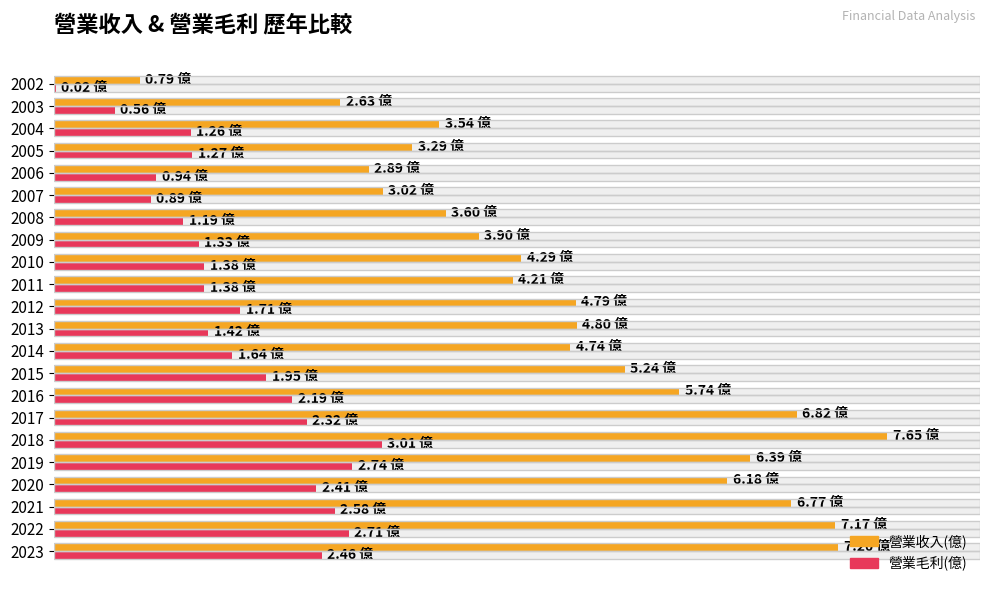

True or false: 營業收入(億) has a value of 1.6 at 15.

False